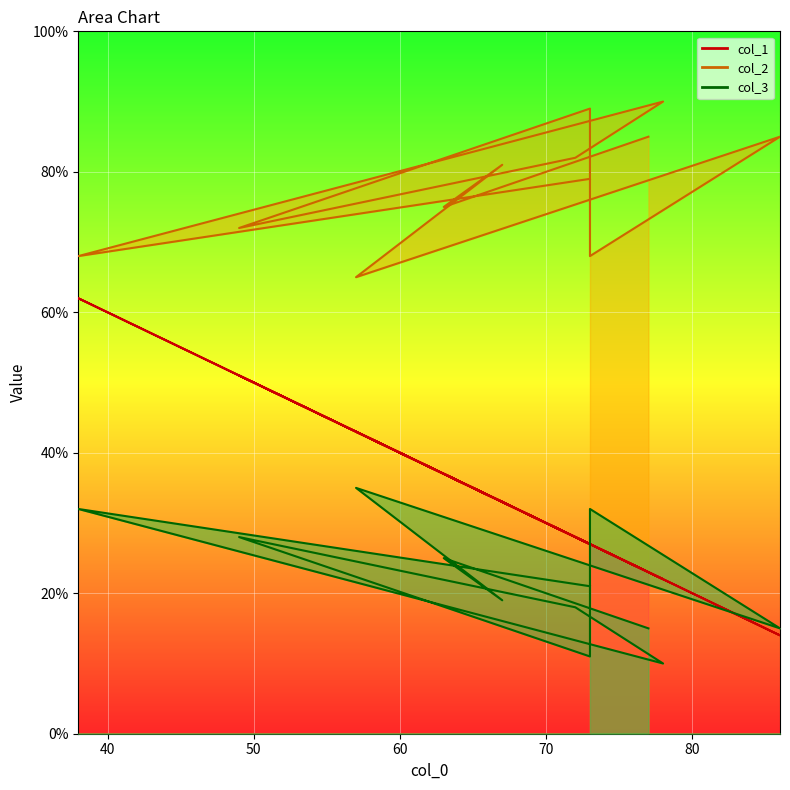

Is it true that col_2 equals 89 at 73?

True